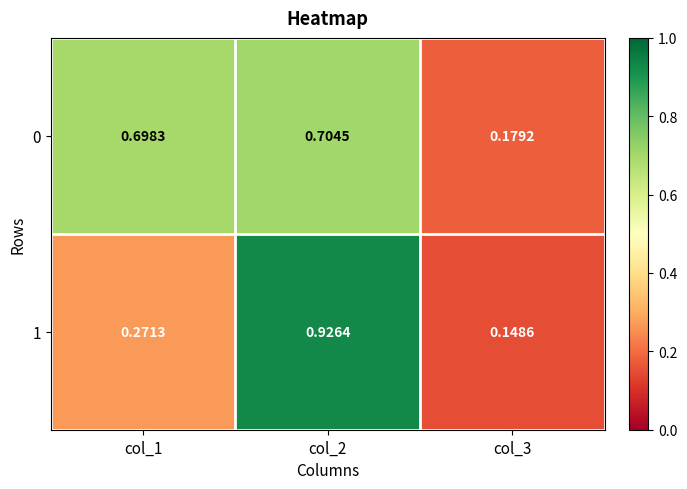

At how many categories does at least one series exceed 0?

3